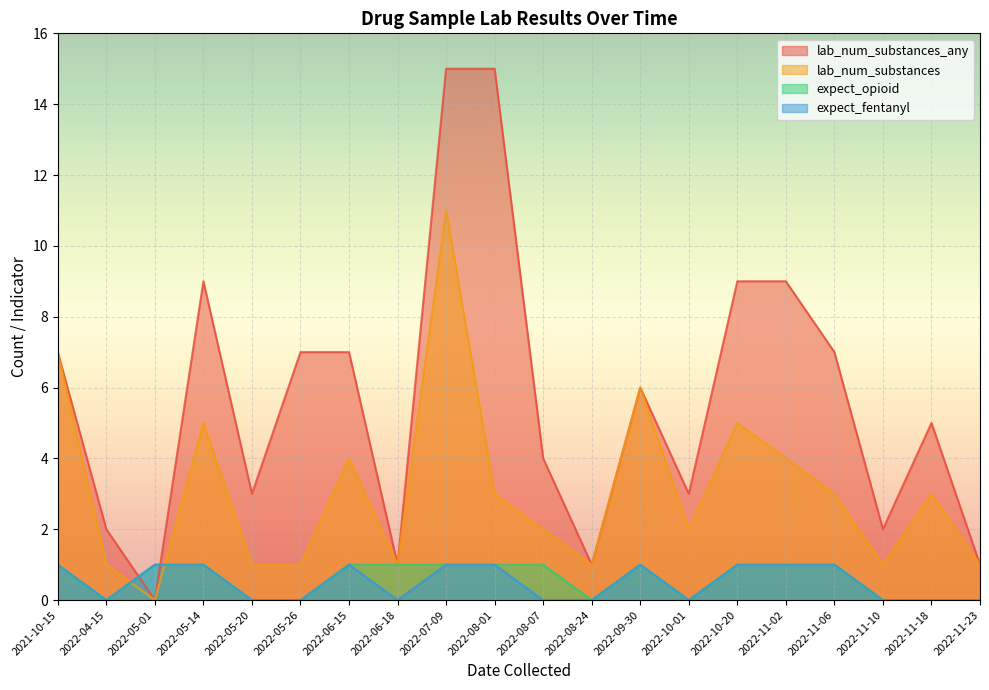

Which category has the highest value across all series?

2022-08-01